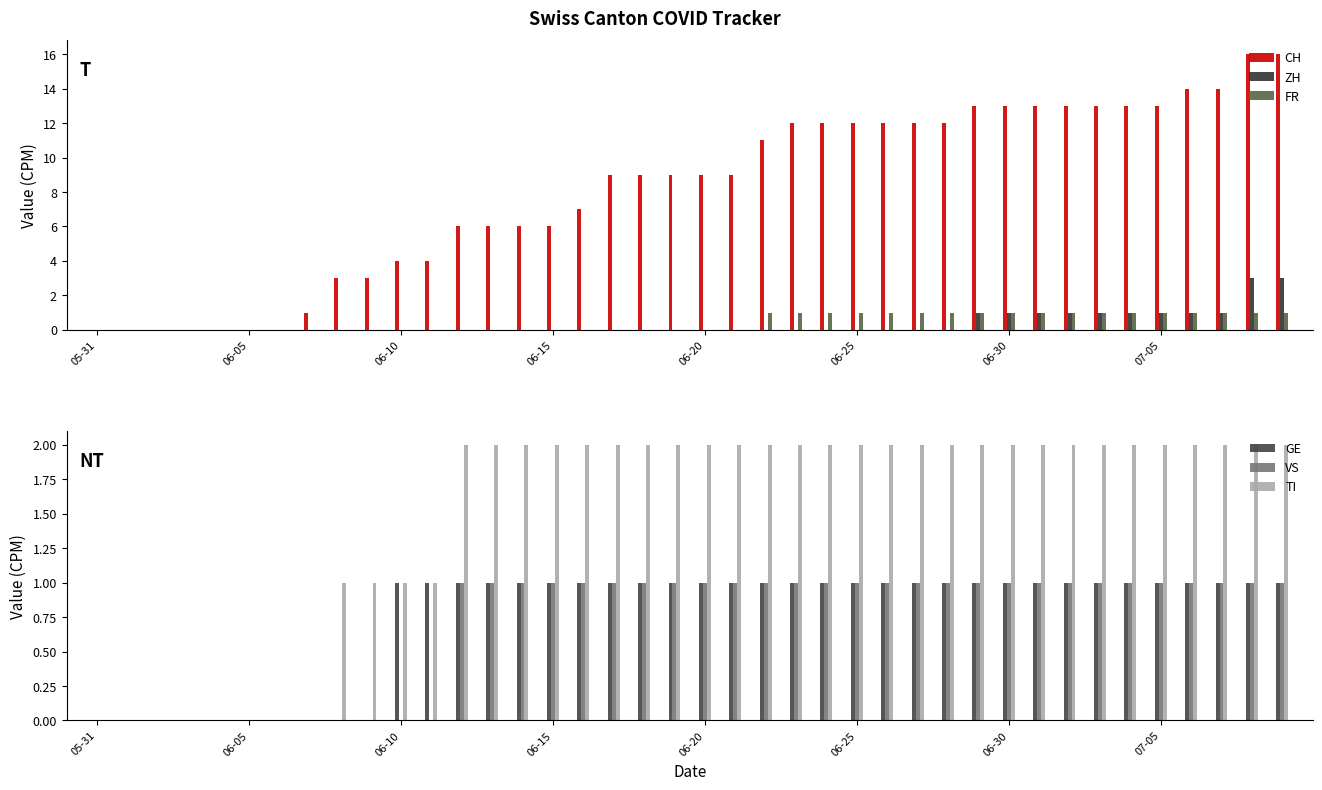

Reading left to right, list all the values displayed in this chart.

CH: 0	0	0	0	0	0	0	1	3	3	4	4	6	6	6	6	7	9	9	9	9	9	11	12	12	12	12	12	12	13	13	13	13	13	13	13	14	14	16	16
ZH: 0	0	0	0	0	0	0	0	0	0	0	0	0	0	0	0	0	0	0	0	0	0	0	0	0	0	0	0	0	1	1	1	1	1	1	1	1	1	3	3
FR: 0	0	0	0	0	0	0	0	0	0	0	0	0	0	0	0	0	0	0	0	0	0	1	1	1	1	1	1	1	1	1	1	1	1	1	1	1	1	1	1
GE: 0	0	0	0	0	0	0	0	0	0	1	1	1	1	1	1	1	1	1	1	1	1	1	1	1	1	1	1	1	1	1	1	1	1	1	1	1	1	1	1
VS: 0	0	0	0	0	0	0	0	0	0	0	0	1	1	1	1	1	1	1	1	1	1	1	1	1	1	1	1	1	1	1	1	1	1	1	1	1	1	1	1
TI: 0	0	0	0	0	0	0	0	1	1	1	1	2	2	2	2	2	2	2	2	2	2	2	2	2	2	2	2	2	2	2	2	2	2	2	2	2	2	2	2